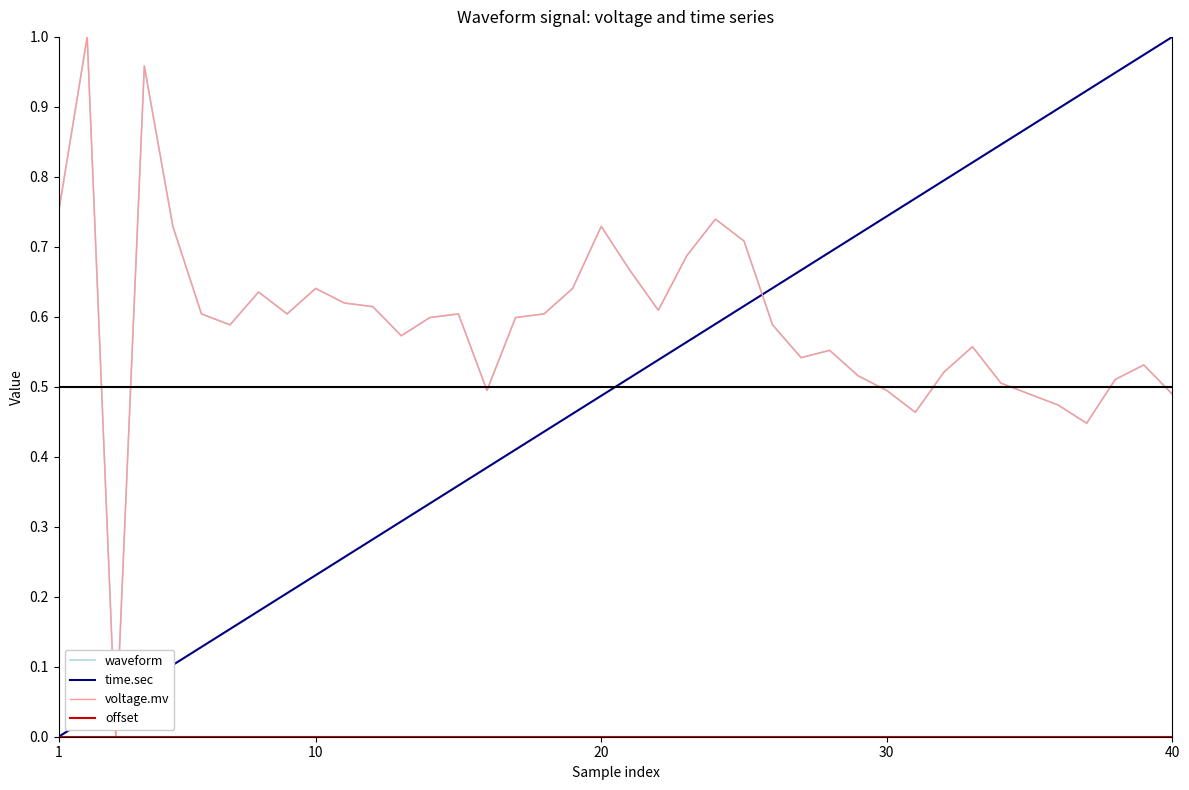

Reading right to left, what are all the values shown in this chart?

waveform: 0.5	0.5	0.5	0.4	0.5	0.5	0.5	0.6	0.5	0.5	0.5	0.5	0.6	0.5	0.6	0.7	0.7	0.7	0.6	0.7	0.7	0.6	0.6	0.6	0.5	0.6	0.6	0.6	0.6	0.6	0.6	0.6	0.6	0.6	0.6	0.7	1.0	0.0	1.0	0.8
time.sec: 1.0	1.0	0.9	0.9	0.9	0.9	0.8	0.8	0.8	0.8	0.7	0.7	0.7	0.7	0.6	0.6	0.6	0.6	0.5	0.5	0.5	0.5	0.4	0.4	0.4	0.4	0.3	0.3	0.3	0.3	0.2	0.2	0.2	0.2	0.1	0.1	0.1	0.1	0.0	0.0
voltage.mv: 0.5	0.5	0.5	0.4	0.5	0.5	0.5	0.6	0.5	0.5	0.5	0.5	0.6	0.5	0.6	0.7	0.7	0.7	0.6	0.7	0.7	0.6	0.6	0.6	0.5	0.6	0.6	0.6	0.6	0.6	0.6	0.6	0.6	0.6	0.6	0.7	1.0	0.0	1.0	0.8
offset: 0.0	0.0	0.0	0.0	0.0	0.0	0.0	0.0	0.0	0.0	0.0	0.0	0.0	0.0	0.0	0.0	0.0	0.0	0.0	0.0	0.0	0.0	0.0	0.0	0.0	0.0	0.0	0.0	0.0	0.0	0.0	0.0	0.0	0.0	0.0	0.0	0.0	0.0	0.0	0.0